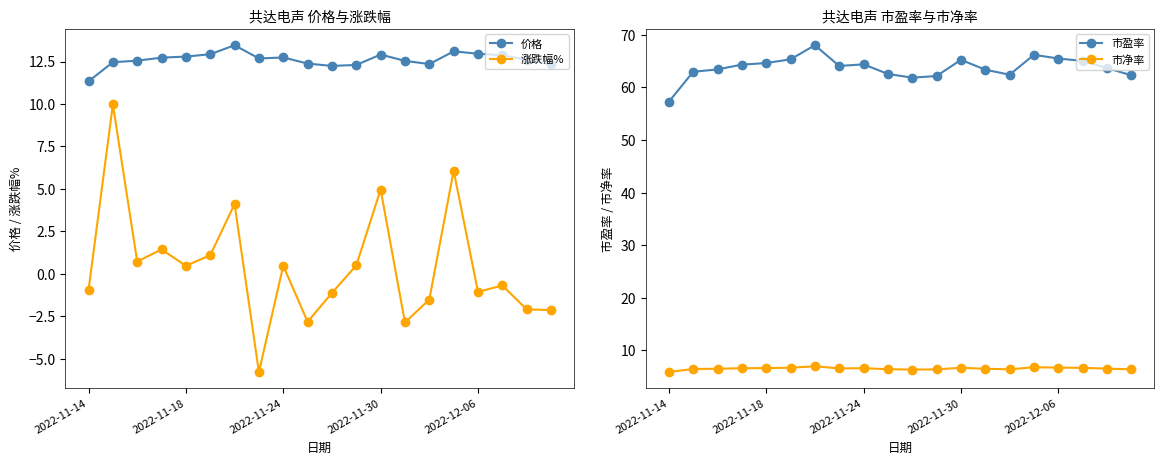

What value does the 市净率 series have at 17?

6.7